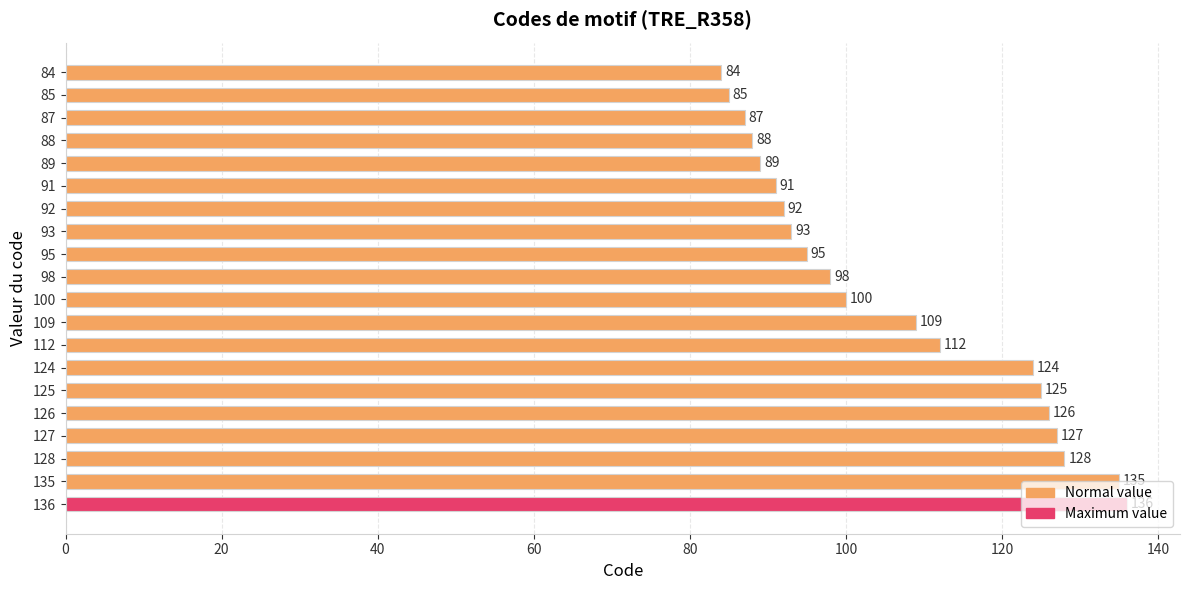

How many values are below 100?

10